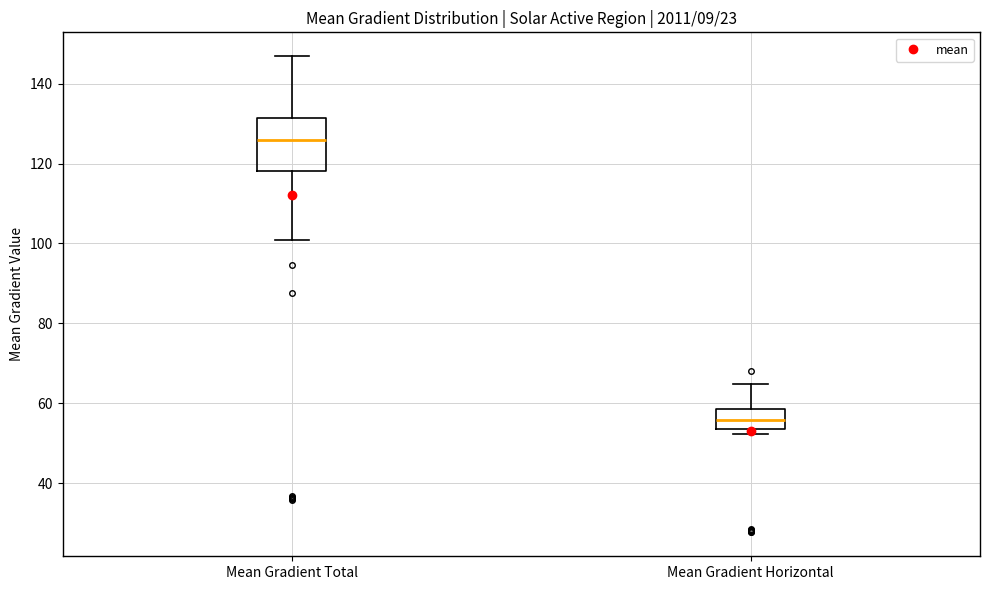

Which box's median line is the highest?

Mean Gradient Total